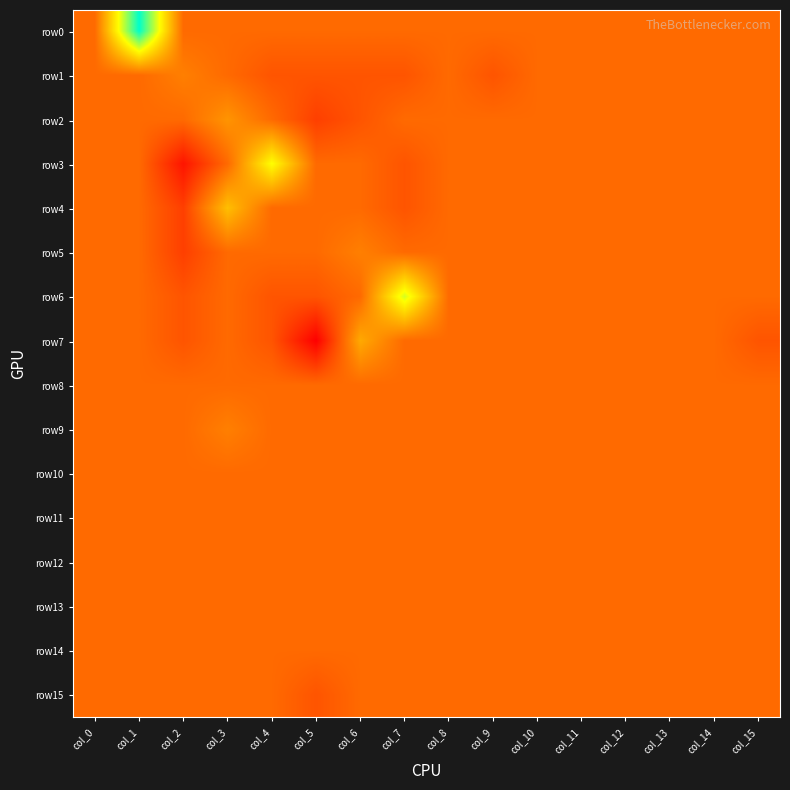

Reading left to right, what are all the values shown in this chart?

row0: col_0=0	col_1=1300	col_2=0	col_3=0	col_4=0	col_5=0	col_6=0	col_7=0	col_8=0	col_9=0	col_10=0	col_11=0	col_12=0	col_13=0	col_14=0	col_15=0
row1: col_0=0	col_1=0	col_2=100	col_3=0	col_4=-100	col_5=-100	col_6=-100	col_7=-100	col_8=0	col_9=-100	col_10=0	col_11=0	col_12=0	col_13=0	col_14=0	col_15=0
row2: col_0=0	col_1=0	col_2=0	col_3=200	col_4=0	col_5=-200	col_6=-100	col_7=0	col_8=0	col_9=0	col_10=0	col_11=0	col_12=0	col_13=0	col_14=0	col_15=0
row3: col_0=0	col_1=0	col_2=-400	col_3=0	col_4=700	col_5=0	col_6=0	col_7=-100	col_8=0	col_9=0	col_10=0	col_11=0	col_12=0	col_13=0	col_14=0	col_15=0
row4: col_0=0	col_1=0	col_2=-200	col_3=400	col_4=0	col_5=0	col_6=0	col_7=-100	col_8=0	col_9=0	col_10=0	col_11=0	col_12=0	col_13=0	col_14=0	col_15=0
row5: col_0=0	col_1=0	col_2=-200	col_3=0	col_4=0	col_5=0	col_6=100	col_7=0	col_8=0	col_9=0	col_10=0	col_11=0	col_12=0	col_13=0	col_14=0	col_15=0
row6: col_0=0	col_1=0	col_2=-100	col_3=0	col_4=-100	col_5=-100	col_6=0	col_7=800	col_8=0	col_9=0	col_10=0	col_11=0	col_12=0	col_13=0	col_14=0	col_15=0
row7: col_0=0	col_1=0	col_2=-100	col_3=0	col_4=-100	col_5=-500	col_6=300	col_7=0	col_8=0	col_9=0	col_10=0	col_11=0	col_12=0	col_13=0	col_14=0	col_15=-100
row8: col_0=0	col_1=0	col_2=0	col_3=0	col_4=0	col_5=0	col_6=0	col_7=0	col_8=0	col_9=0	col_10=0	col_11=0	col_12=0	col_13=0	col_14=0	col_15=0
row9: col_0=0	col_1=0	col_2=0	col_3=100	col_4=0	col_5=0	col_6=0	col_7=0	col_8=0	col_9=0	col_10=0	col_11=0	col_12=0	col_13=0	col_14=0	col_15=0
row10: col_0=0	col_1=0	col_2=0	col_3=0	col_4=0	col_5=0	col_6=0	col_7=0	col_8=0	col_9=0	col_10=0	col_11=0	col_12=0	col_13=0	col_14=0	col_15=0
row11: col_0=0	col_1=0	col_2=0	col_3=0	col_4=0	col_5=0	col_6=0	col_7=0	col_8=0	col_9=0	col_10=0	col_11=0	col_12=0	col_13=0	col_14=0	col_15=0
row12: col_0=0	col_1=0	col_2=0	col_3=0	col_4=0	col_5=0	col_6=0	col_7=0	col_8=0	col_9=0	col_10=0	col_11=0	col_12=0	col_13=0	col_14=0	col_15=0
row13: col_0=0	col_1=0	col_2=0	col_3=0	col_4=0	col_5=0	col_6=0	col_7=0	col_8=0	col_9=0	col_10=0	col_11=0	col_12=0	col_13=0	col_14=0	col_15=0
row14: col_0=0	col_1=0	col_2=0	col_3=0	col_4=0	col_5=0	col_6=0	col_7=0	col_8=0	col_9=0	col_10=0	col_11=0	col_12=0	col_13=0	col_14=0	col_15=0
row15: col_0=0	col_1=0	col_2=0	col_3=0	col_4=0	col_5=-100	col_6=0	col_7=0	col_8=0	col_9=0	col_10=0	col_11=0	col_12=0	col_13=0	col_14=0	col_15=0